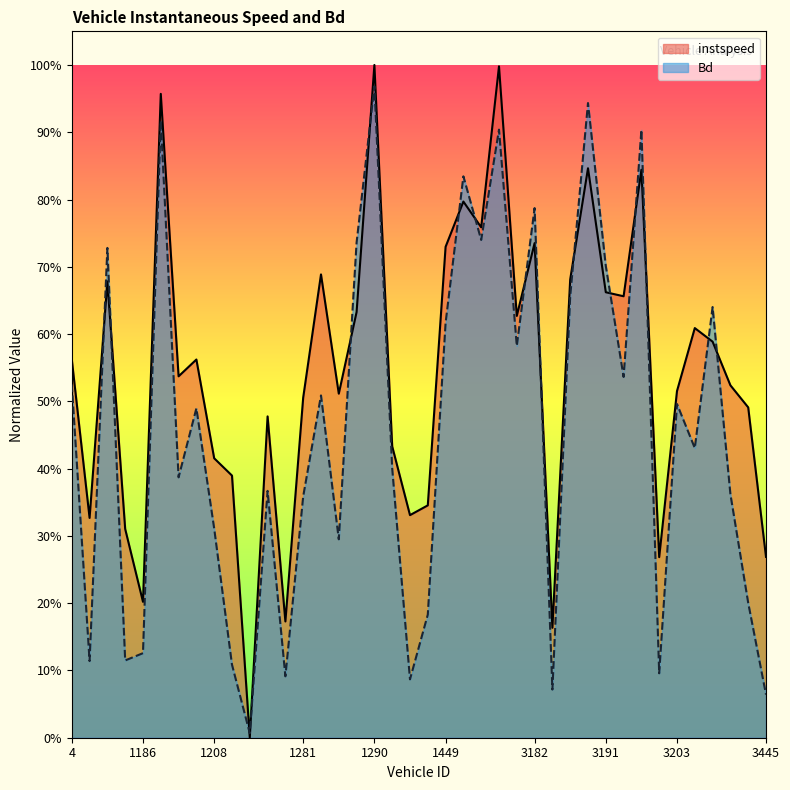

Where is Bd nearest to the value 0?

1264.0